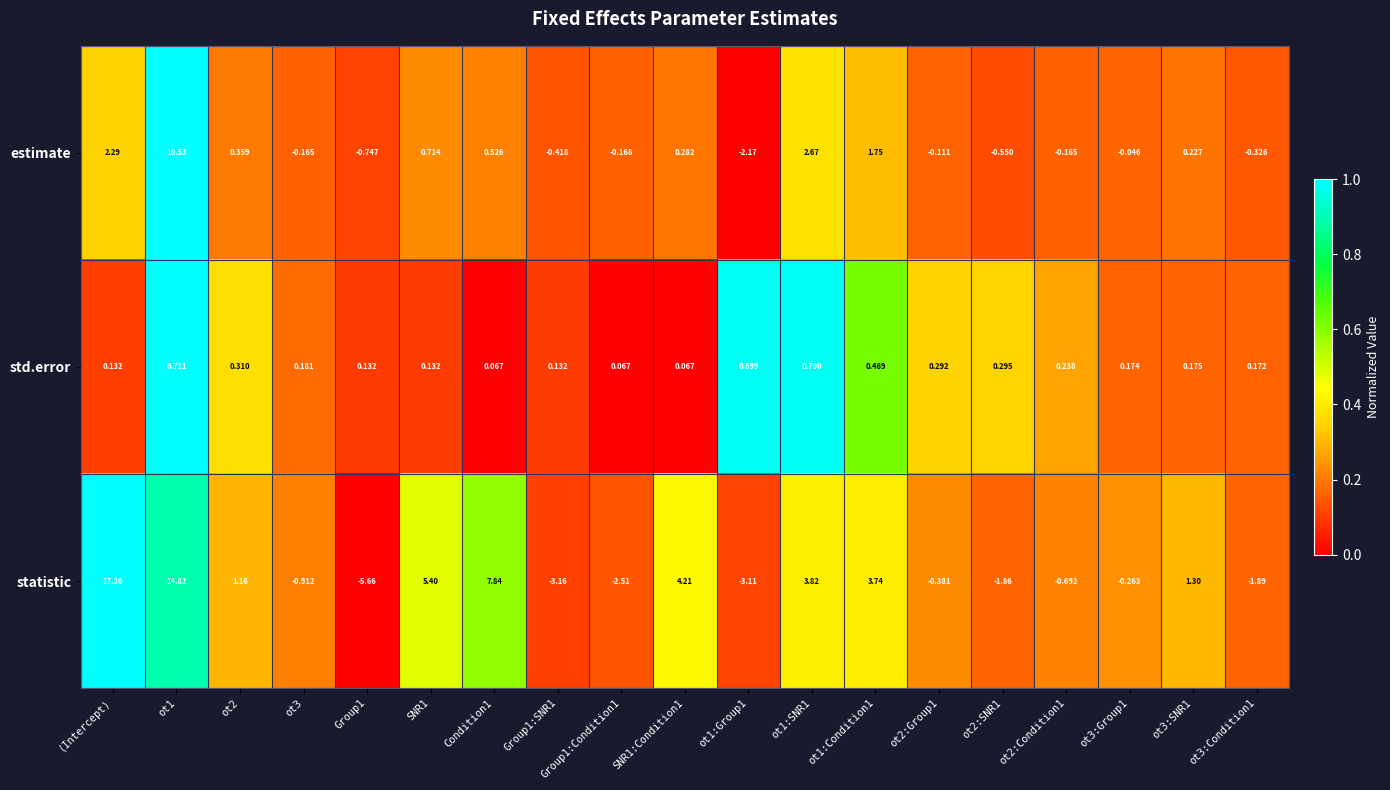

Which category has the highest value across all series?

(Intercept)